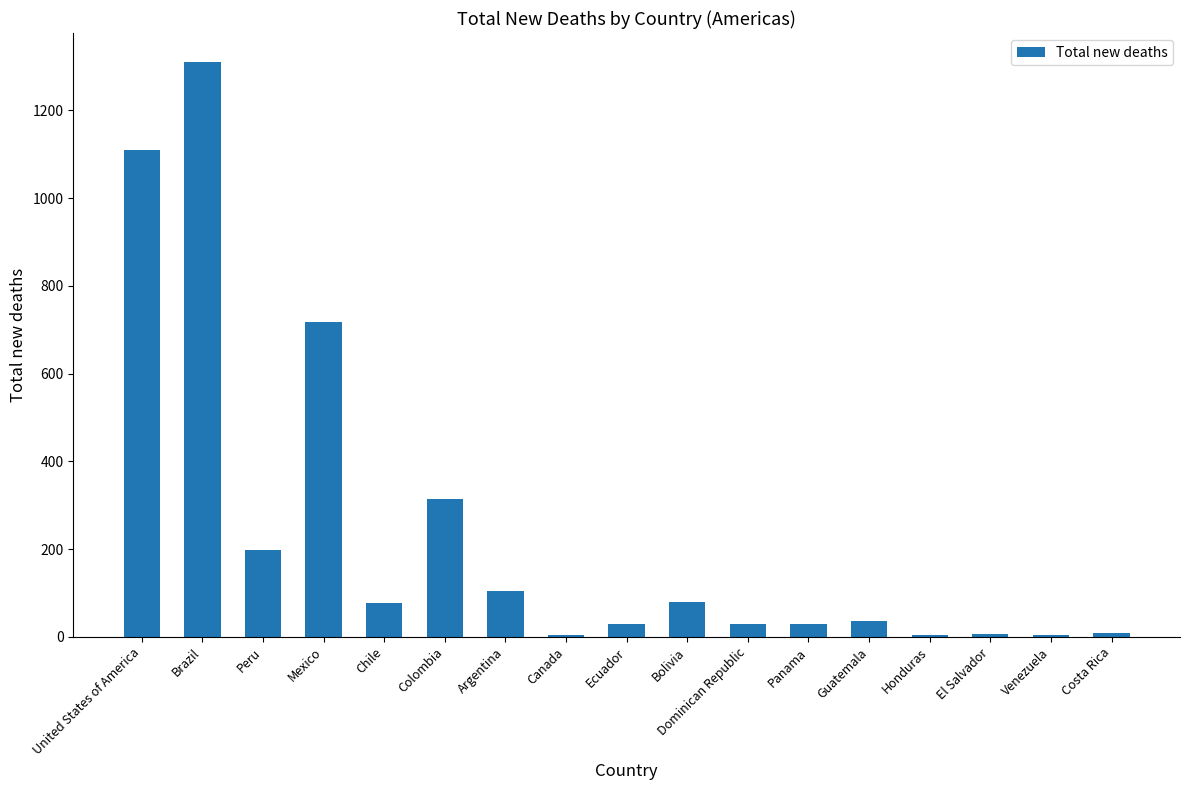

True or false: the data shows 9 at Costa Rica.

True